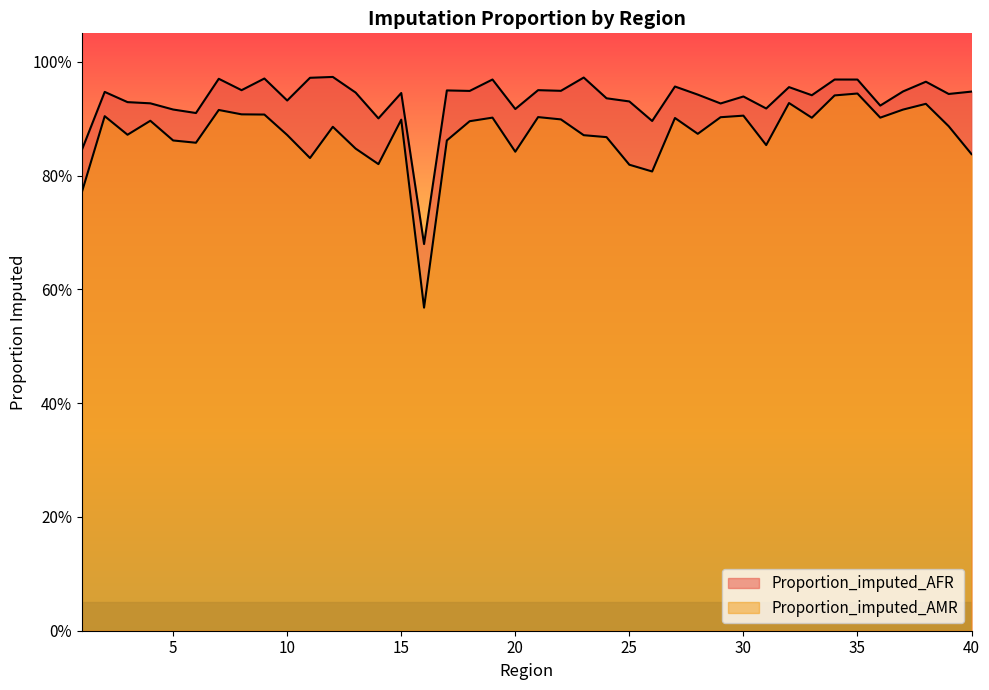

Does the chart have visible grid lines?

No